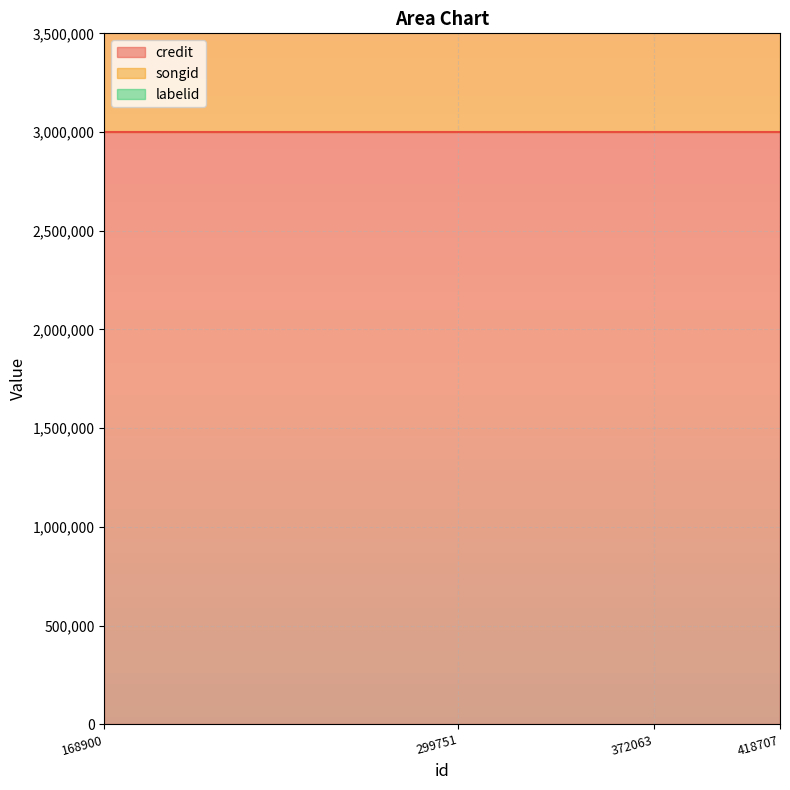

True or false: labelid has more than 0 interior local peaks.

False